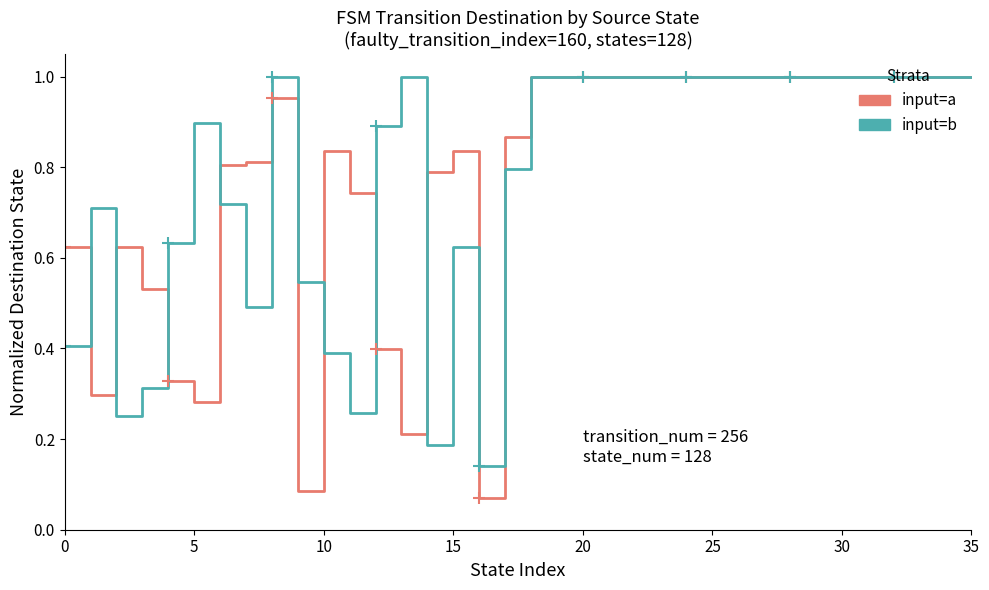

Which series has the largest range (max minus min)?

input=a